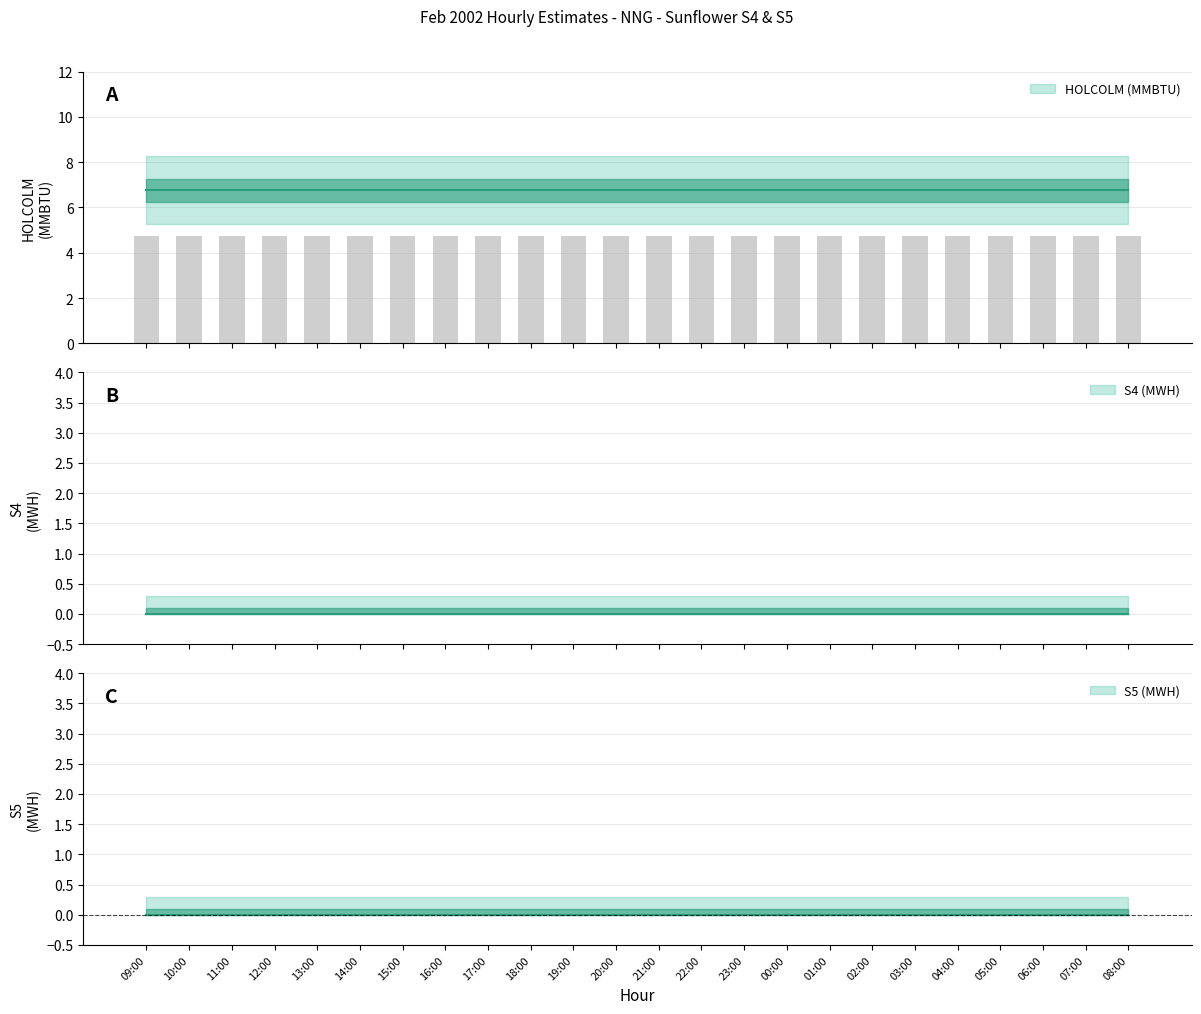

At which label is S5 MWH closest to 0?

09:00